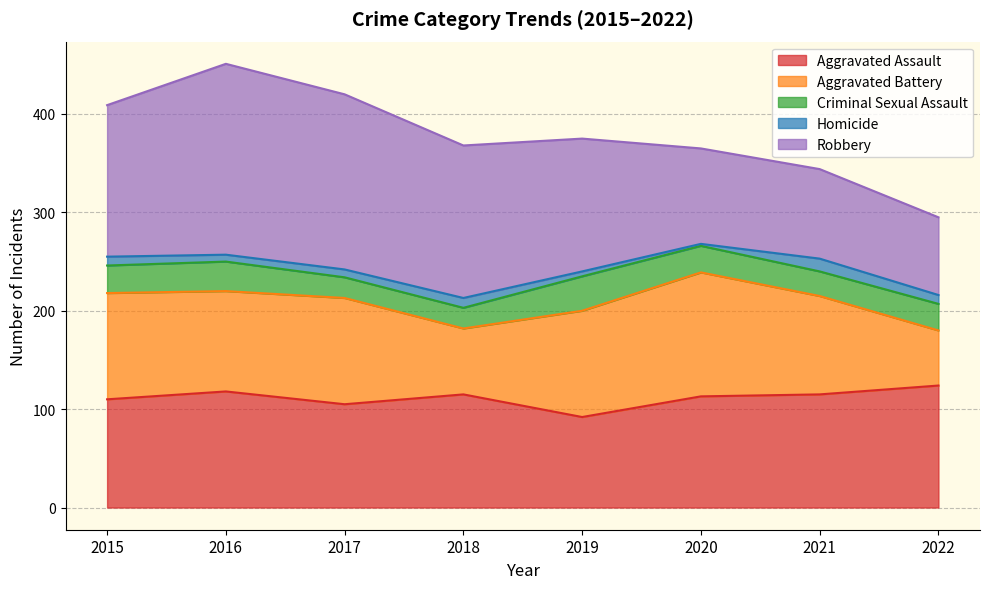

True or false: Criminal Sexual Assault and Homicide intersect in this chart.

False